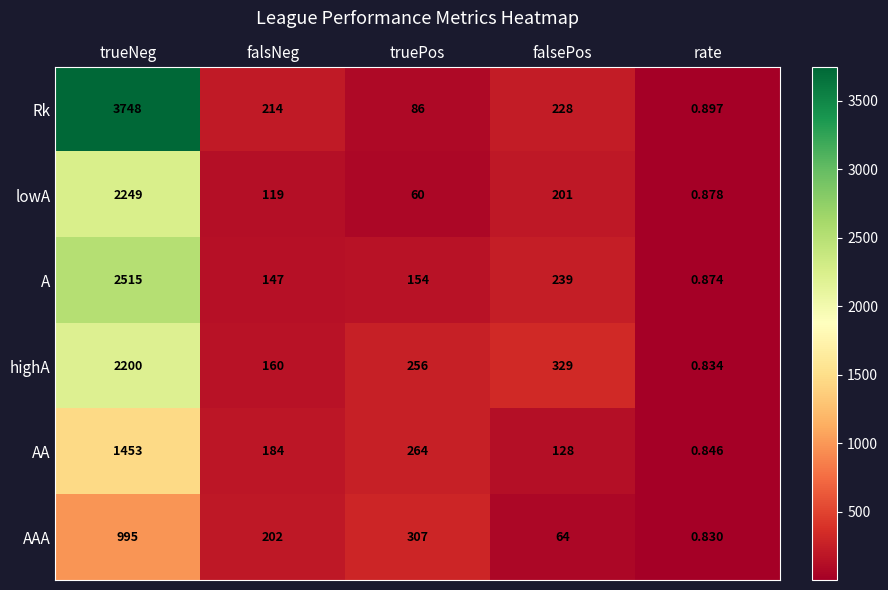

How many values in the lowA series are below 119?

2